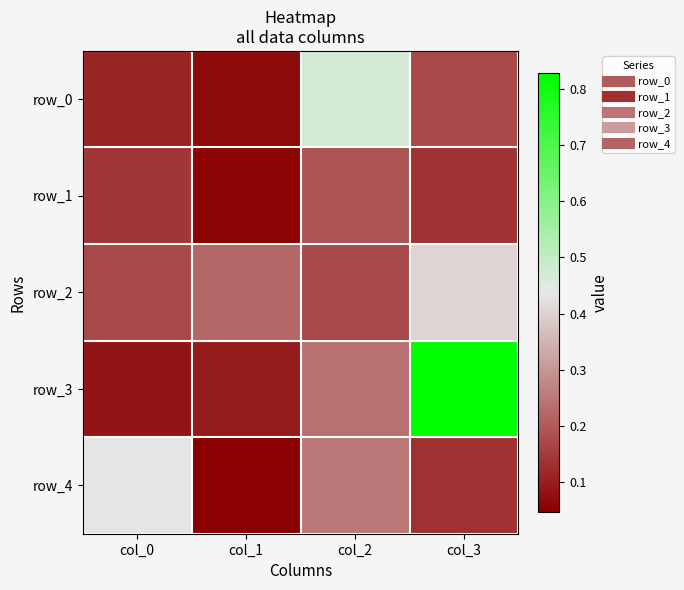

What is the total value across all series at col_3?

1.7